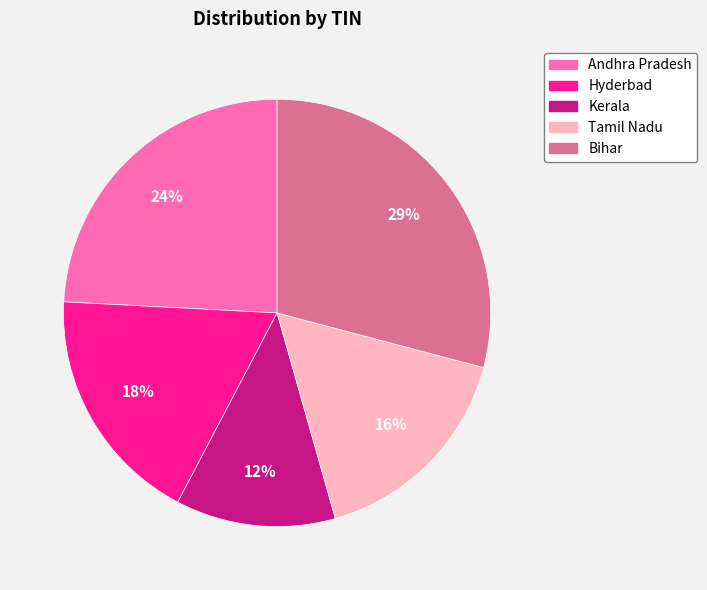

How many segments does this pie chart have?

5